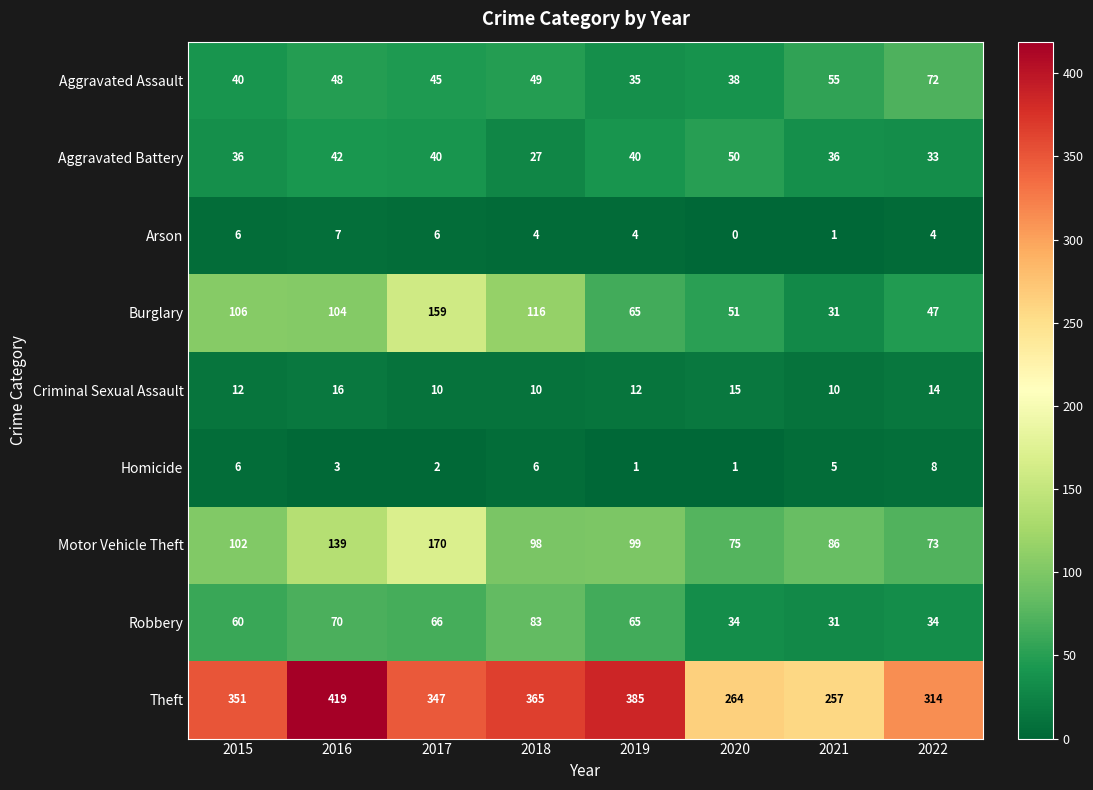

What is the difference between the maximum and second lowest values in the Criminal Sexual Assault series?

6